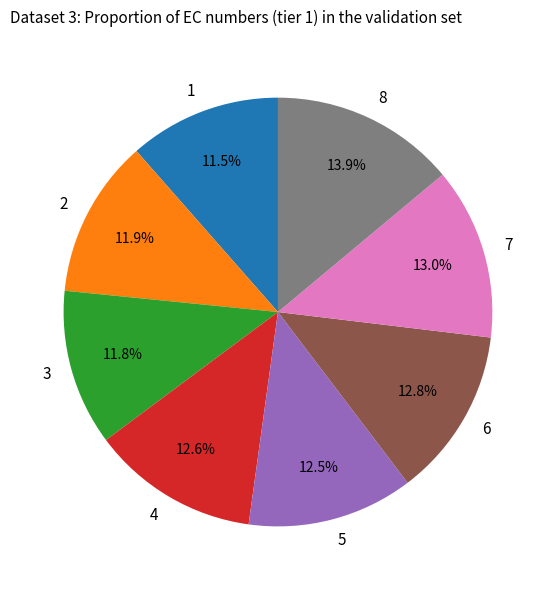

Which has a higher value, 8 or 3?

8